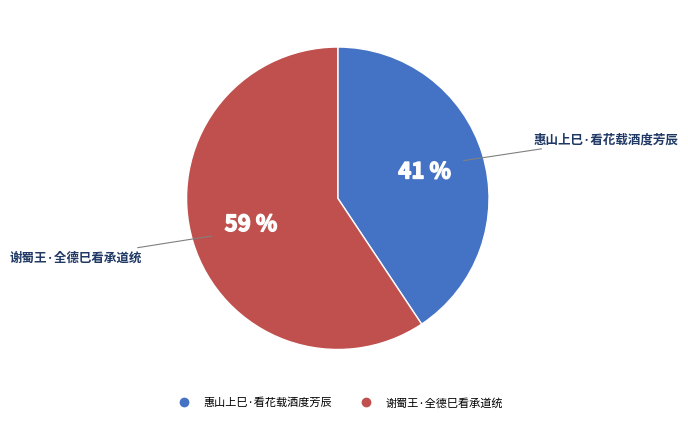

What is the ratio of the value at 惠山上巳·看花载酒度芳辰 to the value at 谢蜀王·全德巳看承道统?

0.7